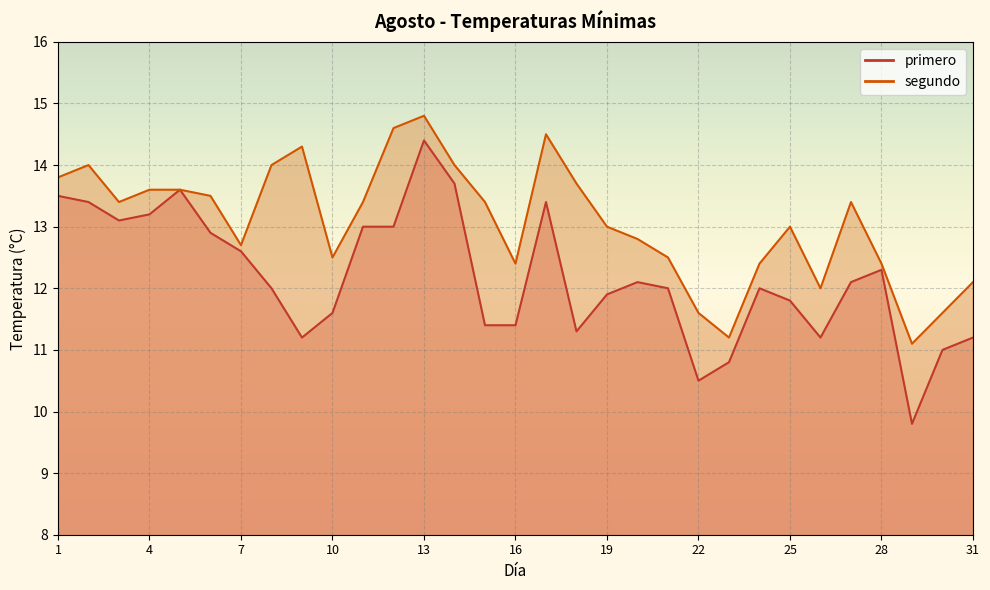

Which has a higher value, 13 or 19?

13